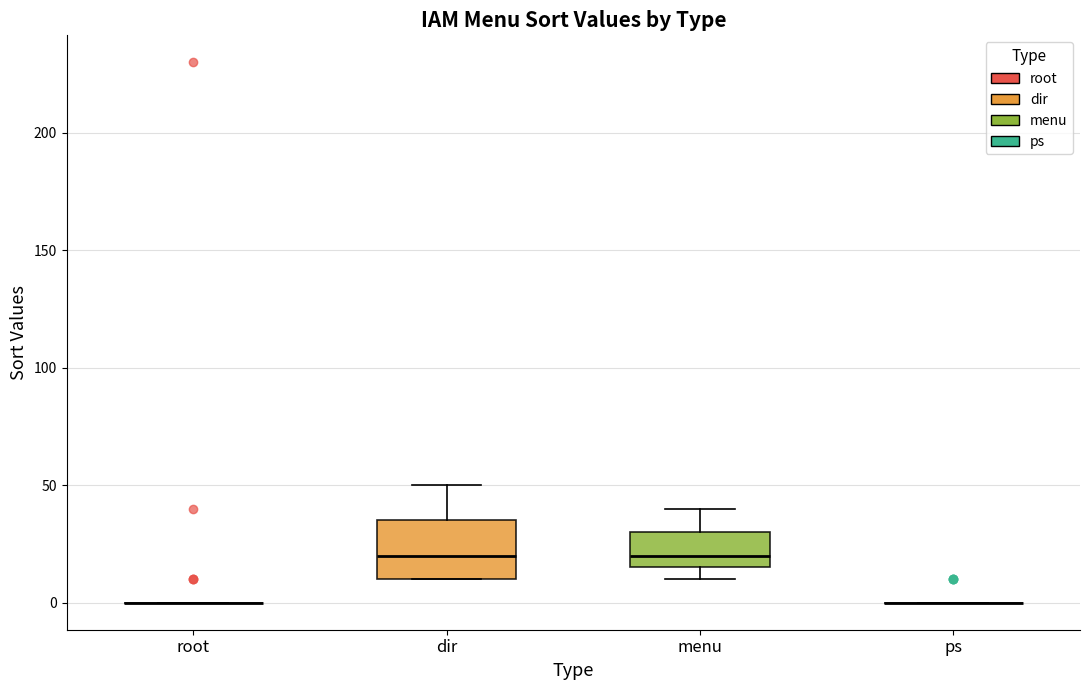

Where is the lower edge of the box for menu on the y-axis? The values are not printed on the chart, so give them approximately, as read against the axis.

15